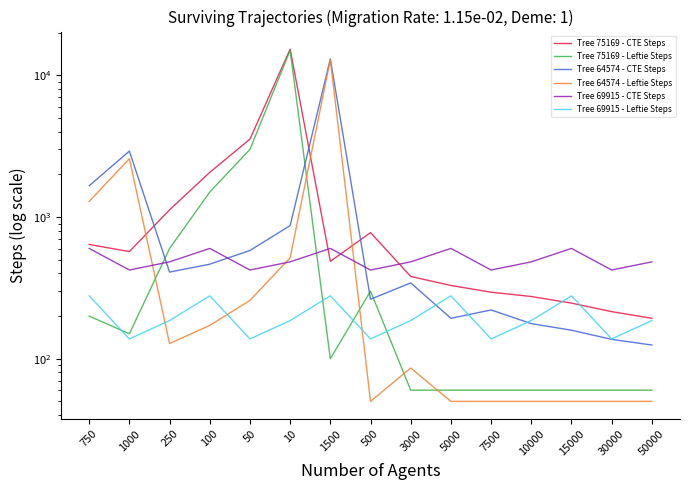

At which category does the chart reach its peak across all series?

10